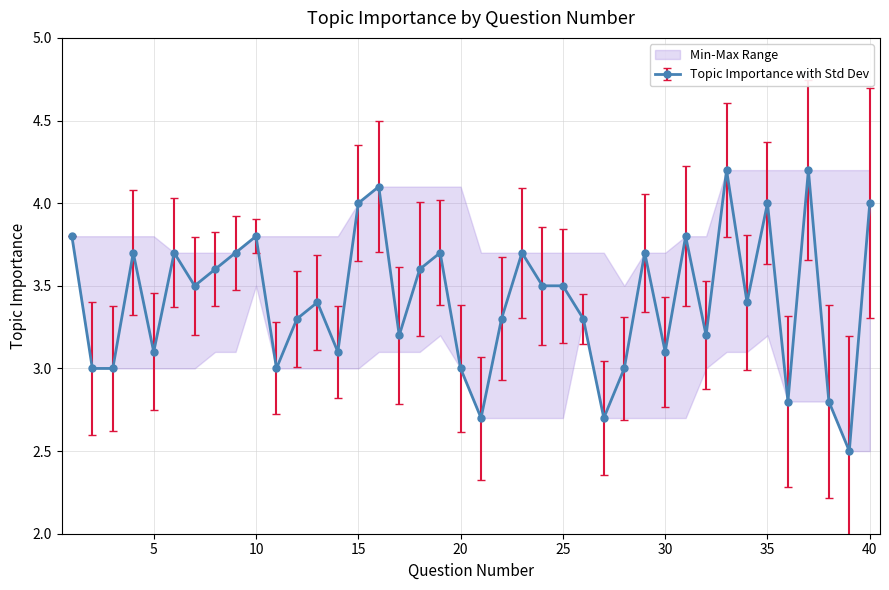

How many lines are shown in the chart?

1